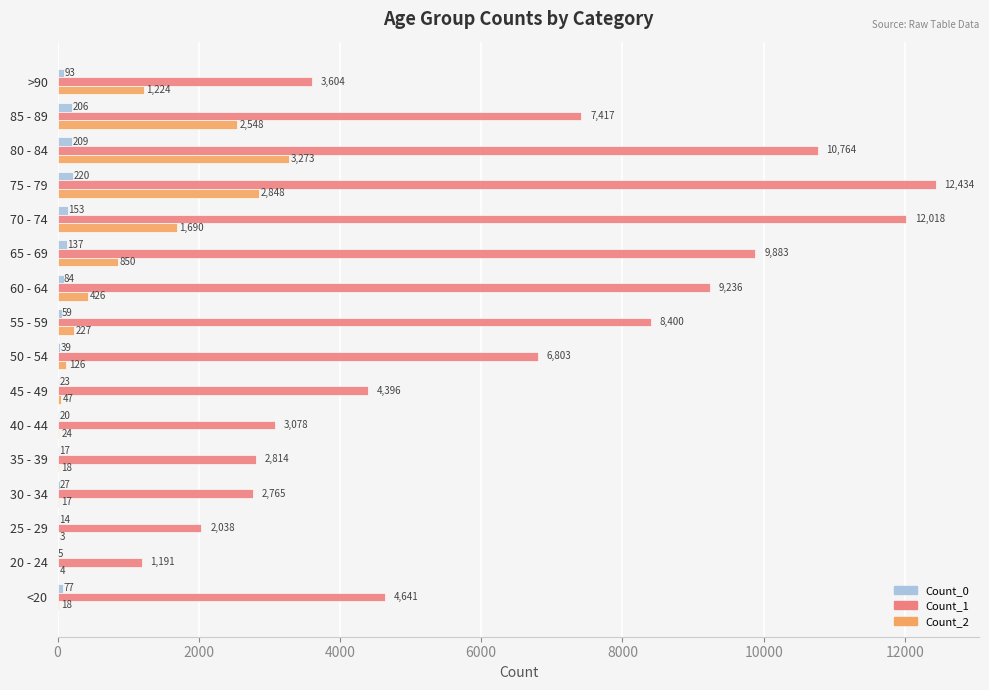

What is the total value across all series at 20 - 24?

1200